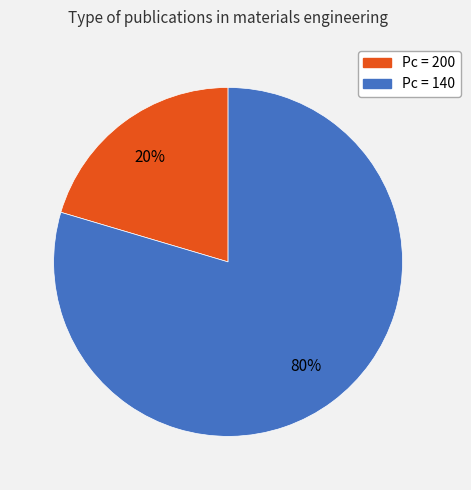

Is there any slice that represents more than half of the pie?

Yes